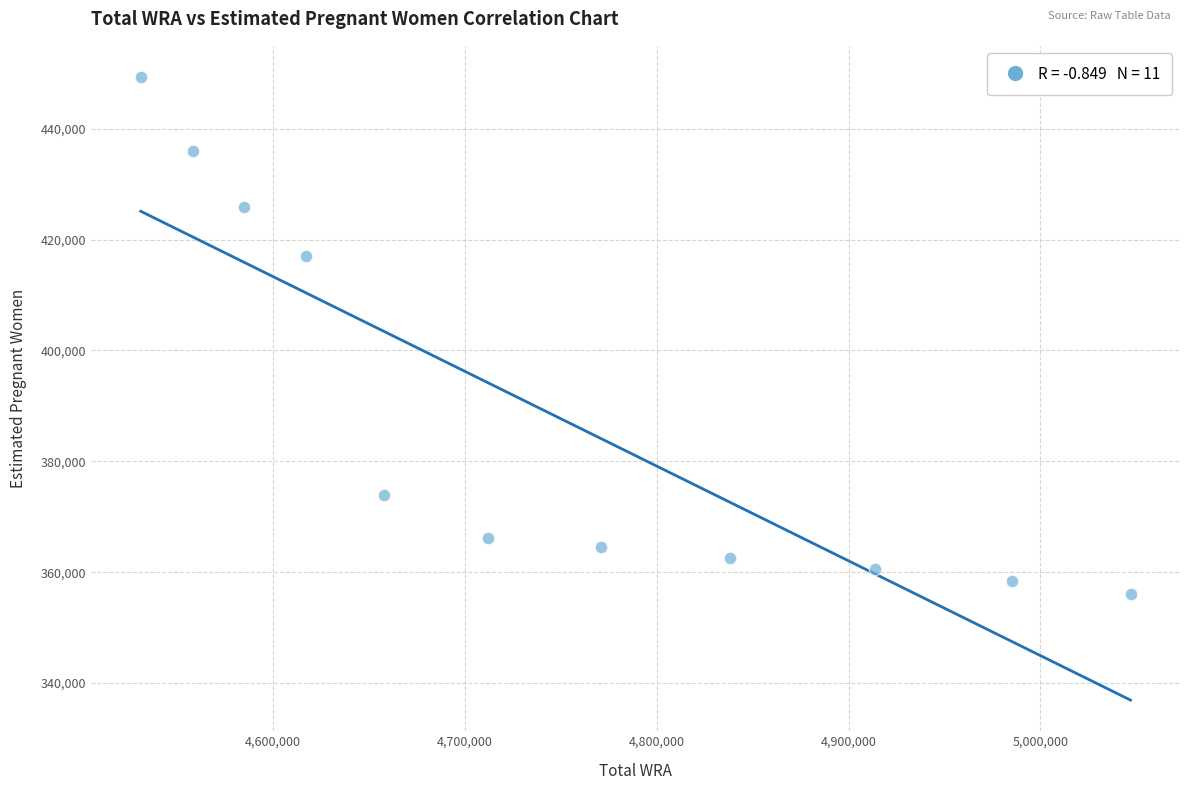

What Y value in the scatter plot is closest to 402675?

417078.8